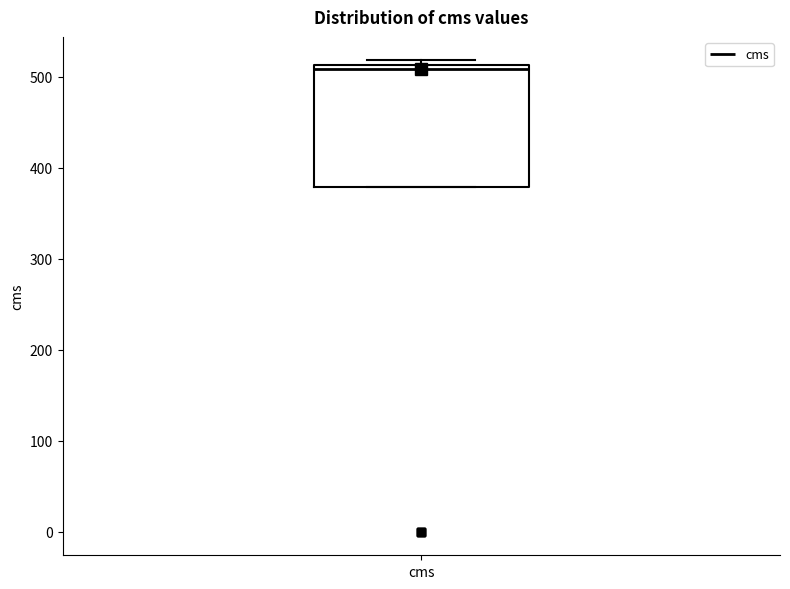

Transcribe this box plot: give where the median line is, the range the box spans, and where the two whiskers end, as read against the y-axis. The values are not printed on the chart, so give them approximately, as read against the axis.

median 510 (just below the box's upper edge), box 380 to 510, whiskers 380 to 520